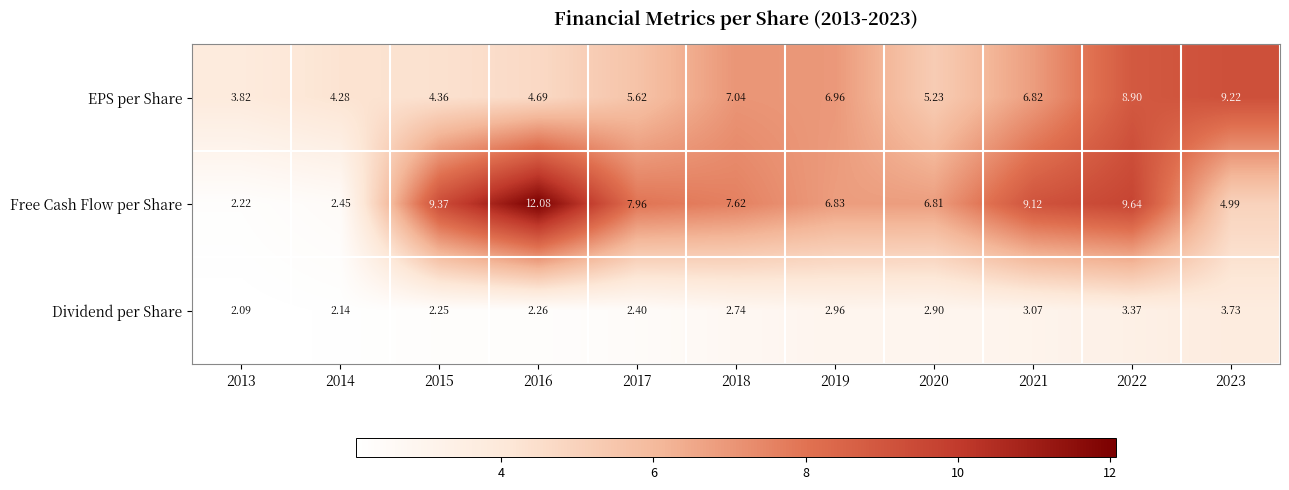

Which series has the largest total across all categories?

Free Cash Flow per Share